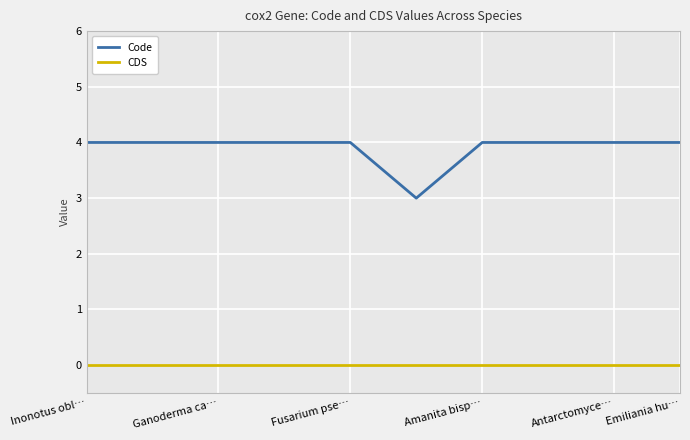

List the series in order of their peak value, lowest first.

CDS, Code